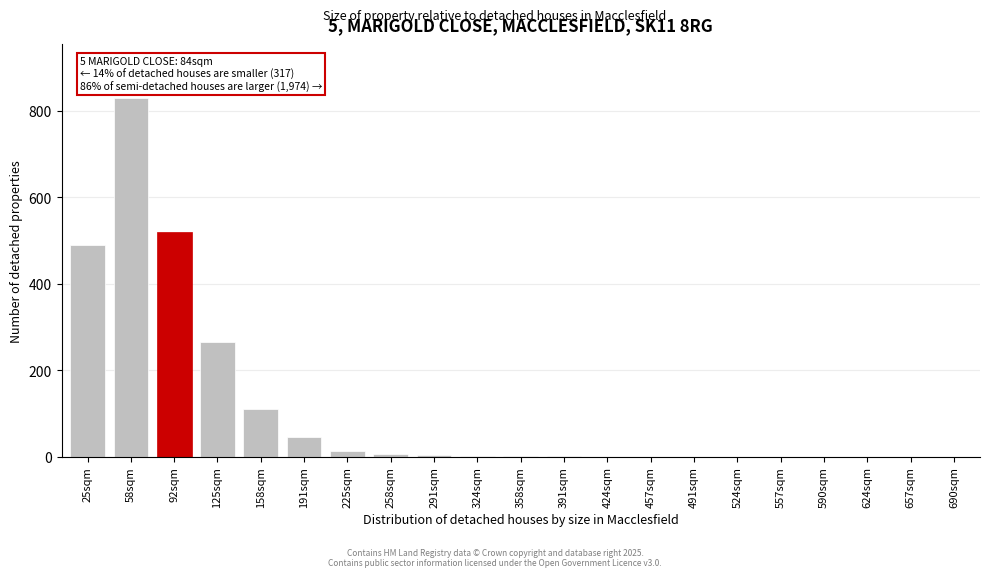

What is the change in value from 158sqm to 191sqm?

-65